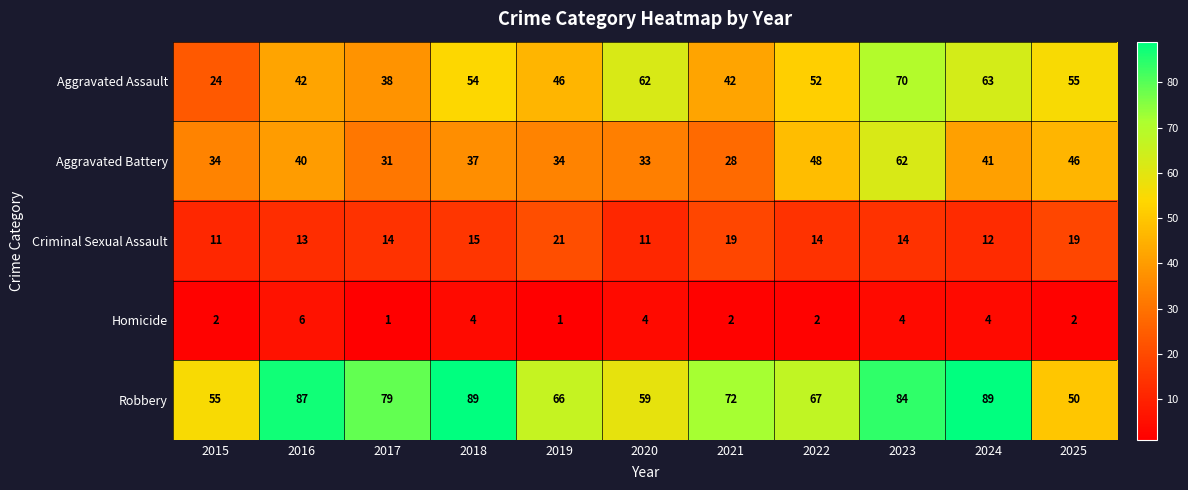

What is the greatest value displayed?

89